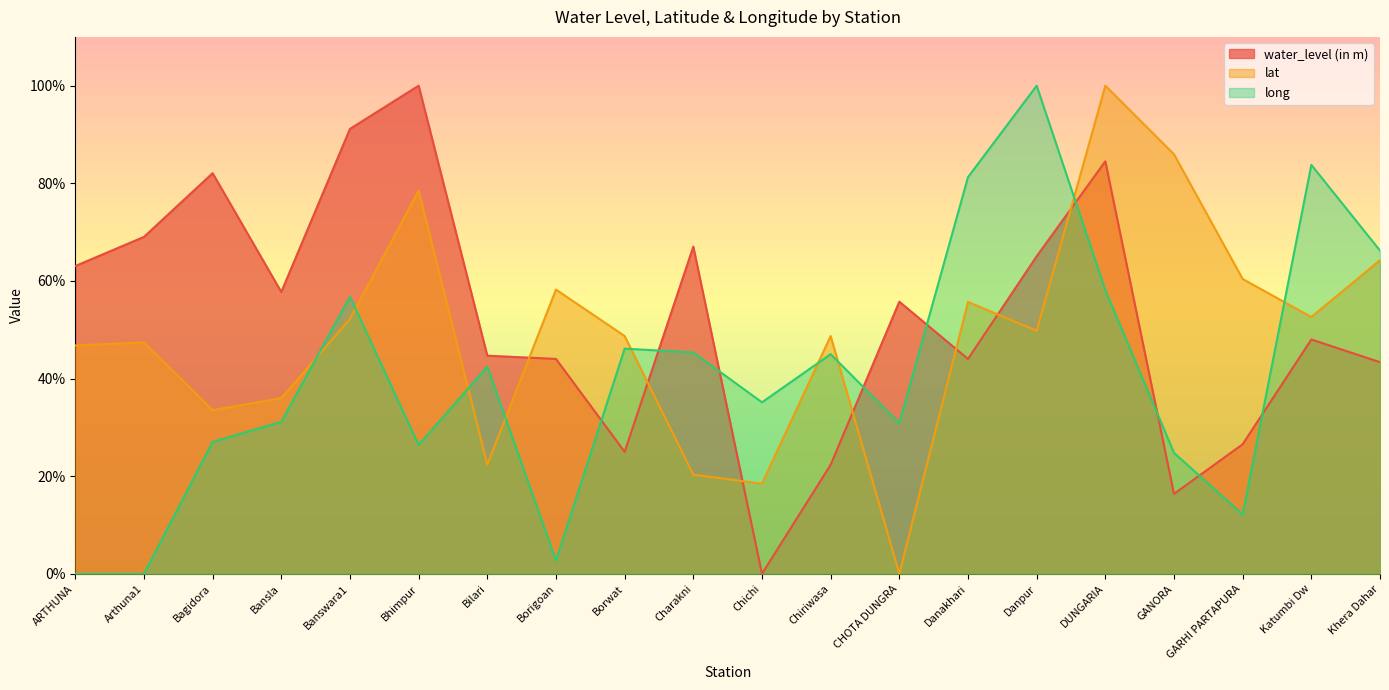

Where does the lat series first go above 49?

Banswara1